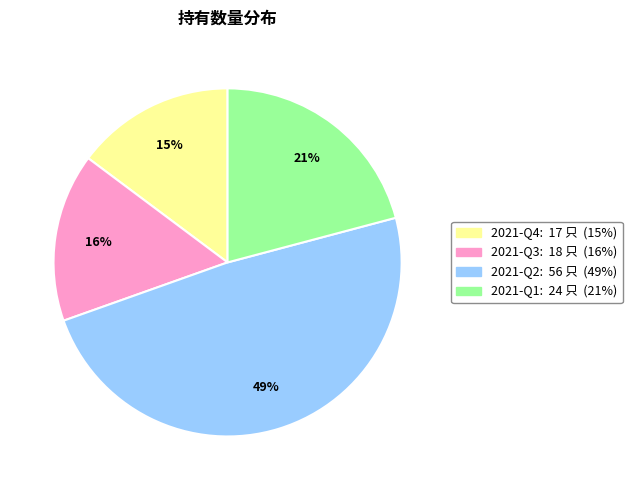

True or false: 2021-Q4 accounts for 6% of the total.

False